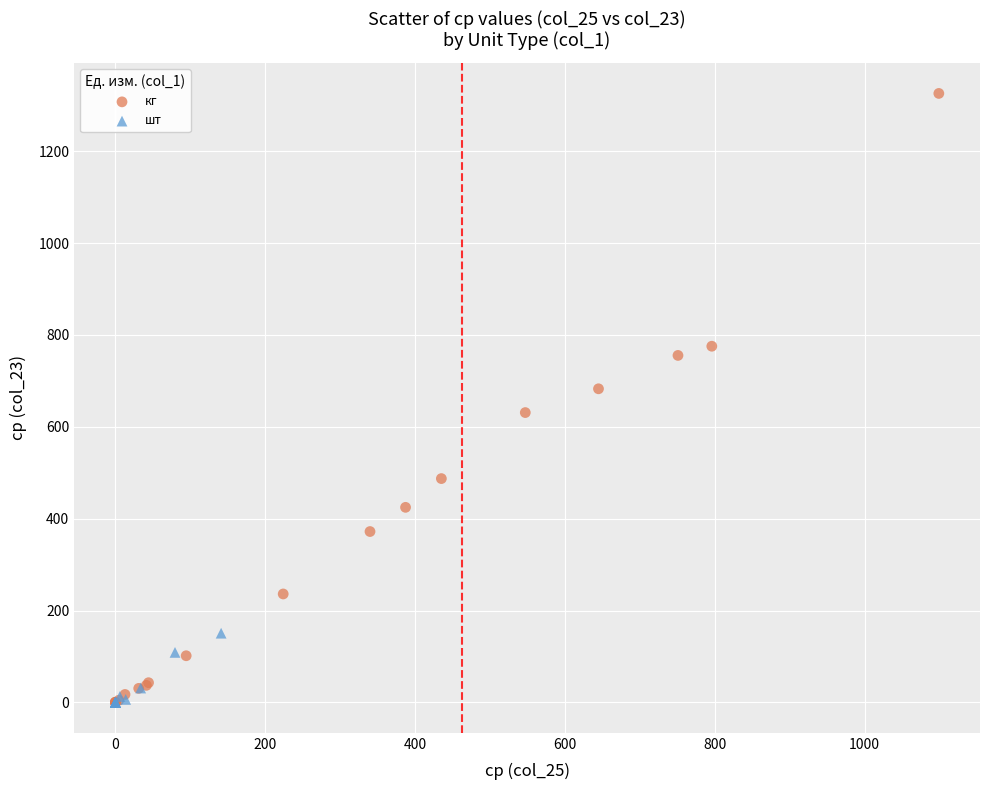

What are all the series names shown in the legend?

кг, шт